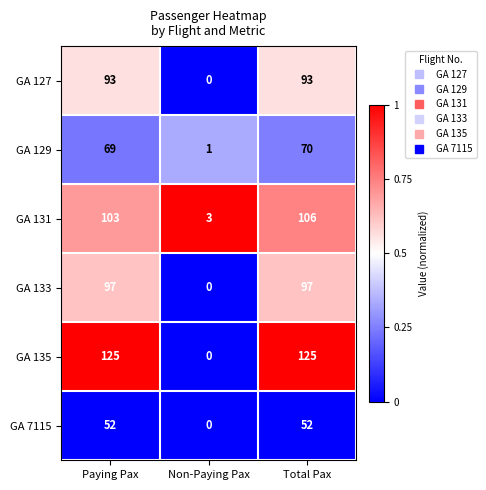

Between Non-Paying Pax and Total Pax, which series saw the biggest shift?

GA 135